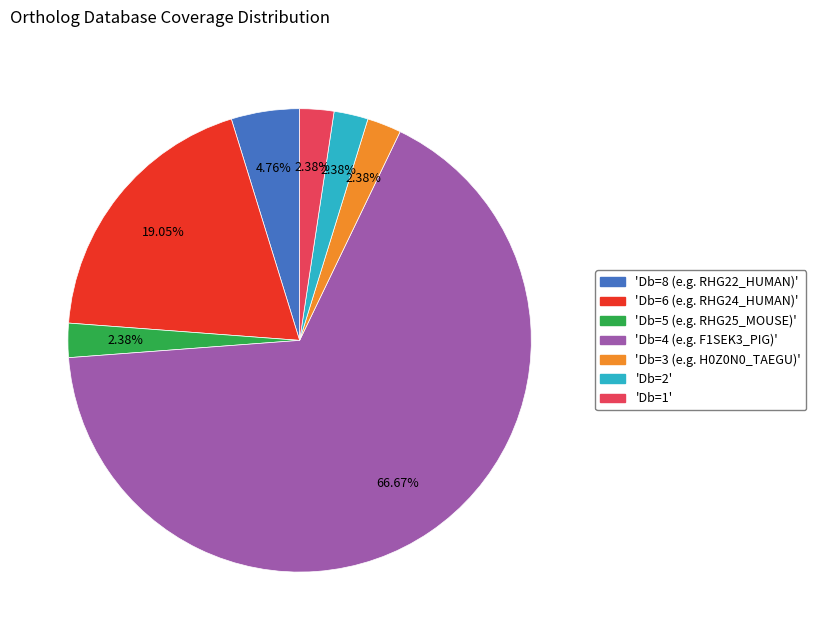

Is there any slice that represents more than half of the pie?

Yes